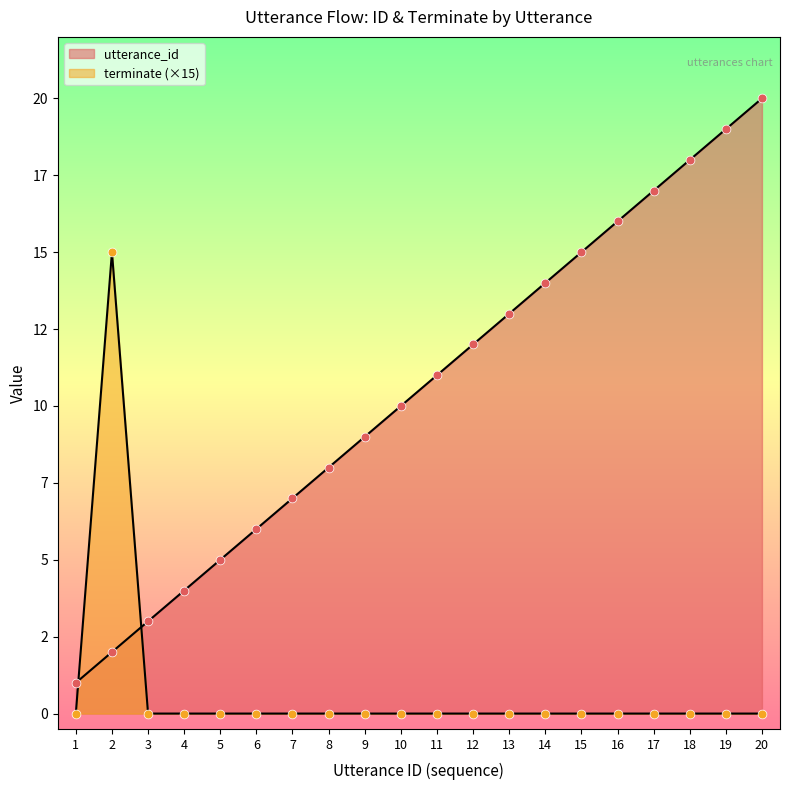

At how many categories does at least one series exceed 10?

11